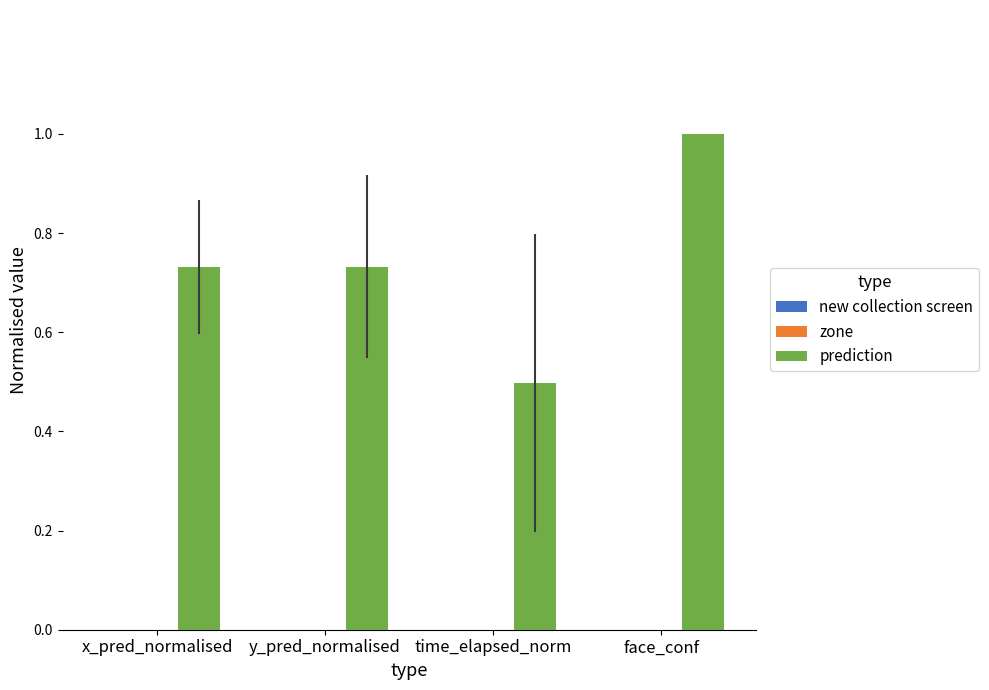

Read the value at face_conf.

1.0